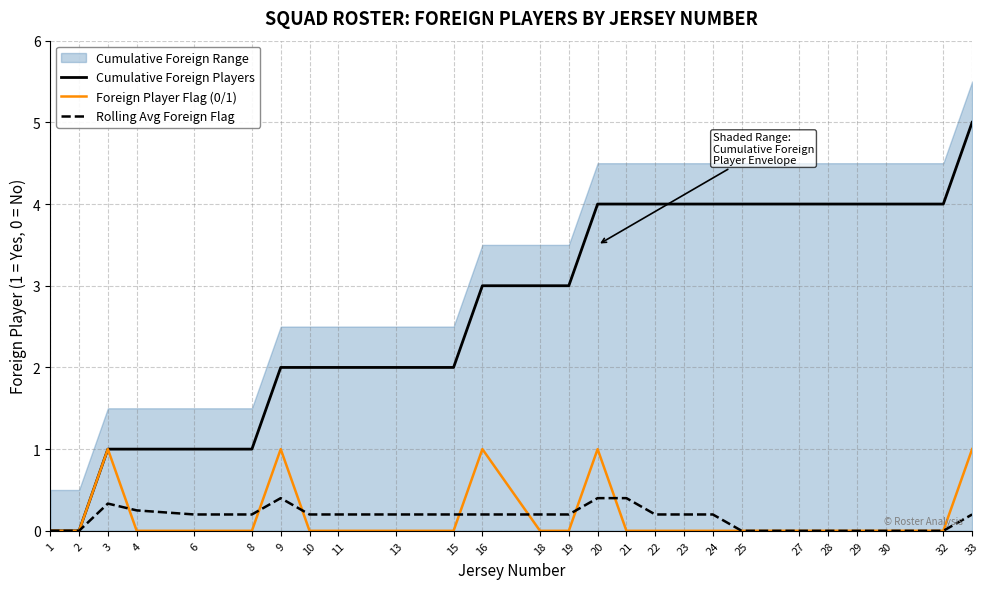

What is the difference between the highest and lowest values at 21?

4.0